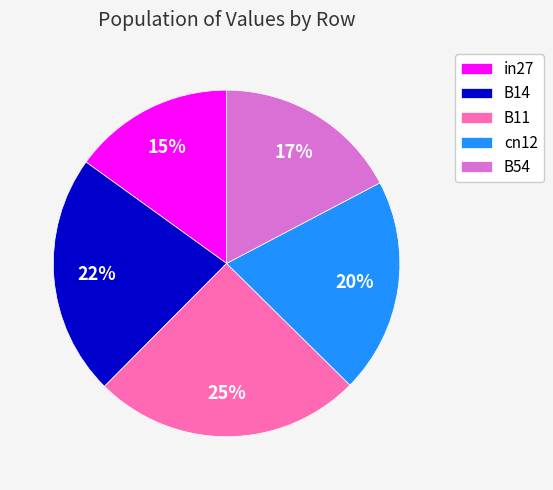

Does cn12 account for over 50% of the chart?

No